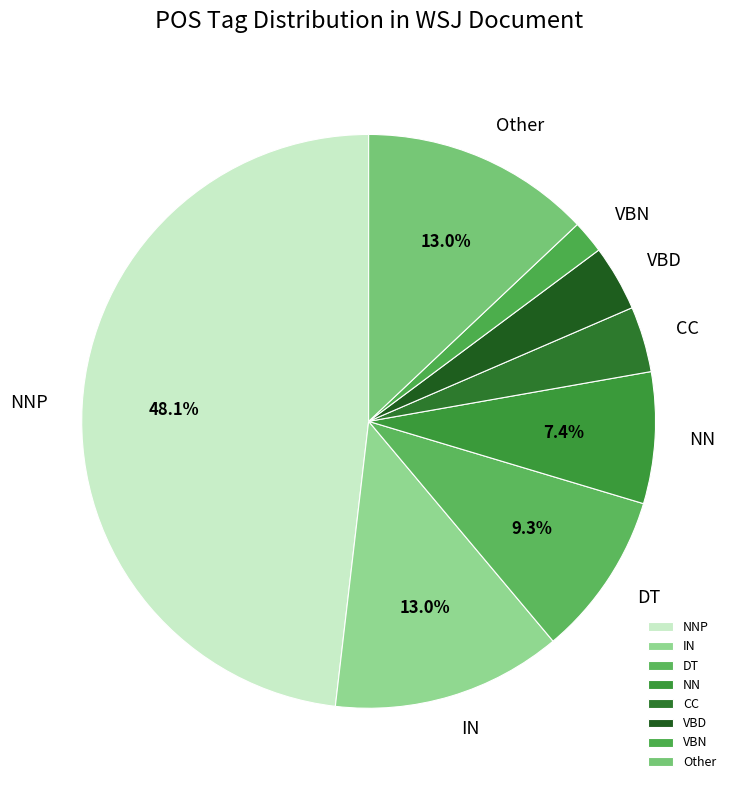

Is the sum of VBD and VBN greater than half?

No